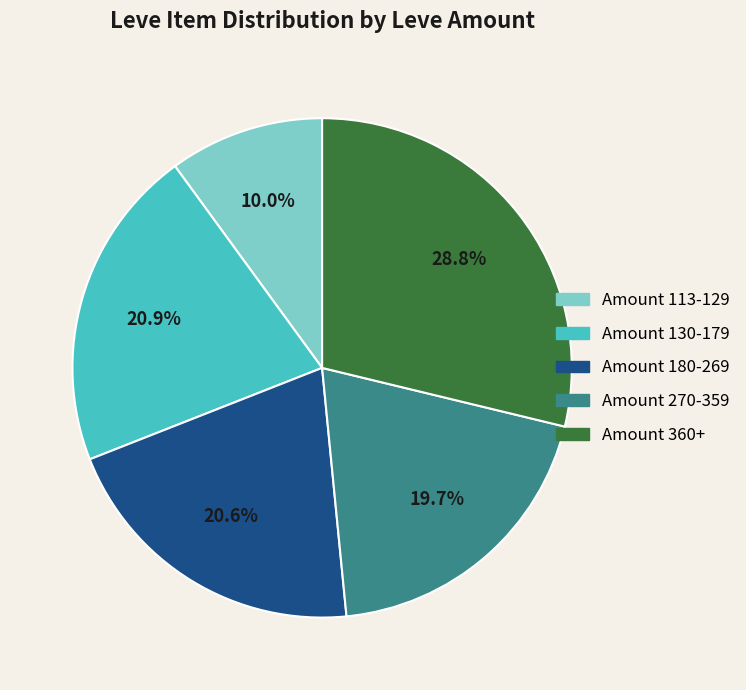

Is there a majority slice in this chart?

No